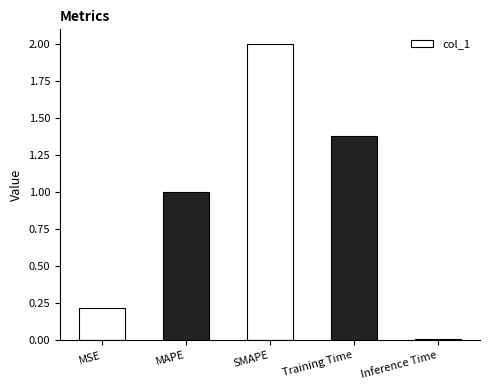

What is the sum of all values?

4.6